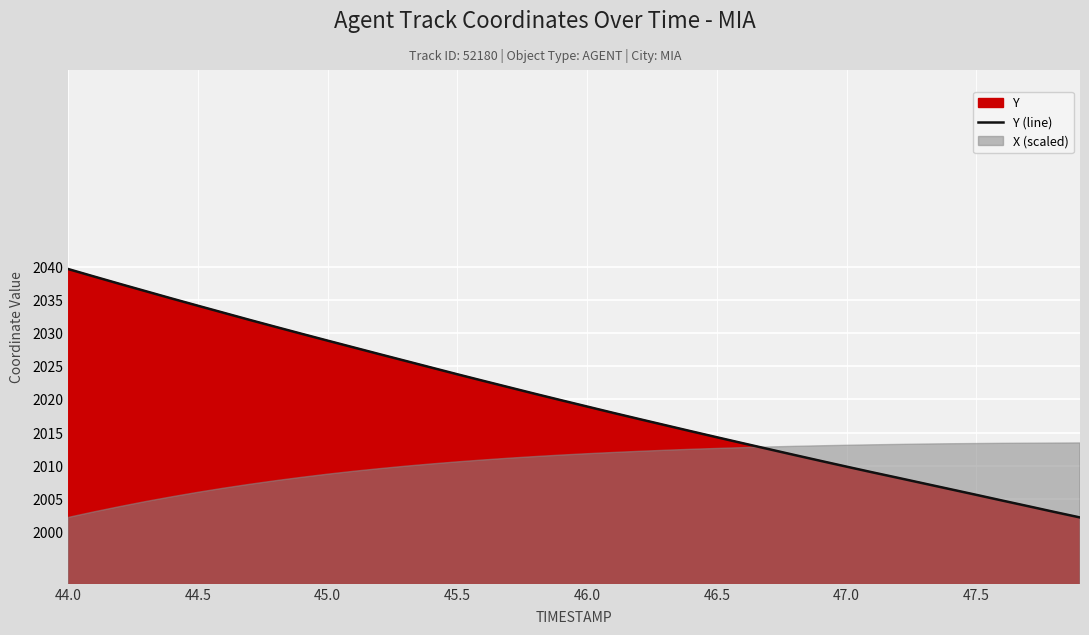

What is the highest value of the Y (line) series?

2039.7